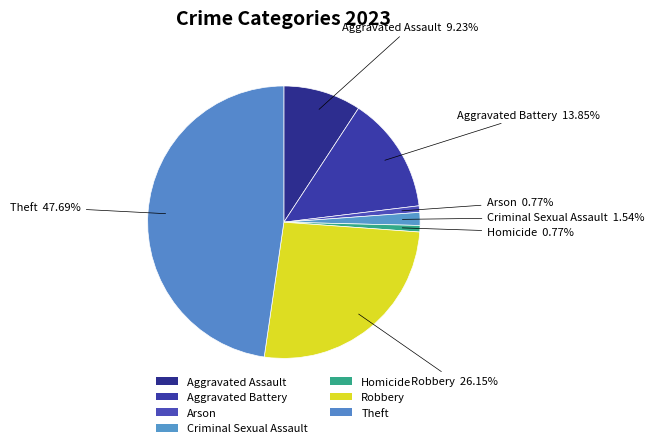

How many segments does this pie chart have?

7